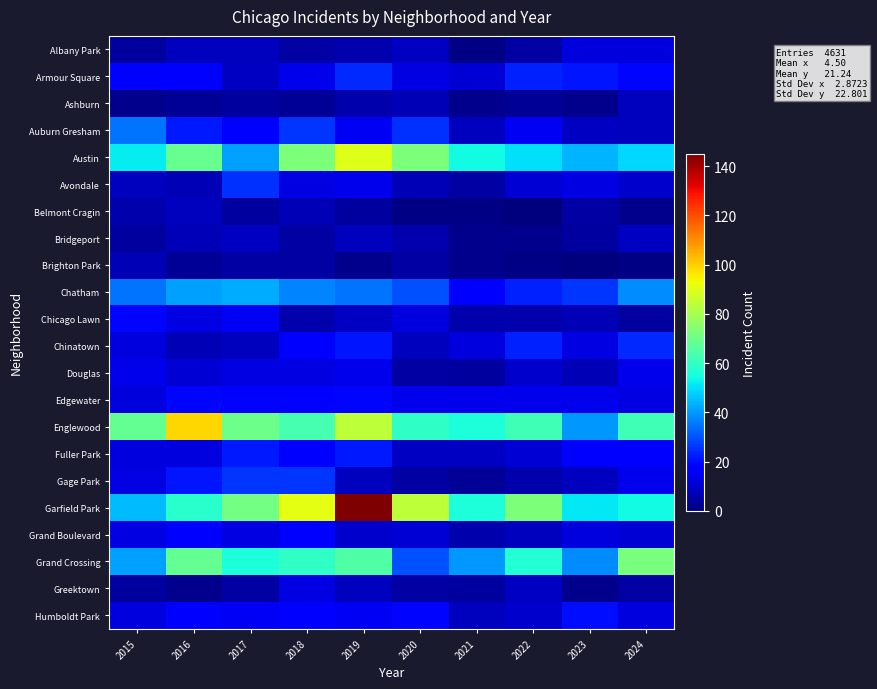

Rank the series by their maximum value, from highest to lowest.

Garfield Park, Englewood, Austin, Grand Crossing, Chatham, Auburn Gresham, Gage Park, Avondale, Armour Square, Chinatown, Fuller Park, Humboldt Park, Chicago Lawn, Edgewater, Grand Boulevard, Douglas, Greektown, Albany Park, Bridgeport, Ashburn, Belmont Cragin, Brighton Park